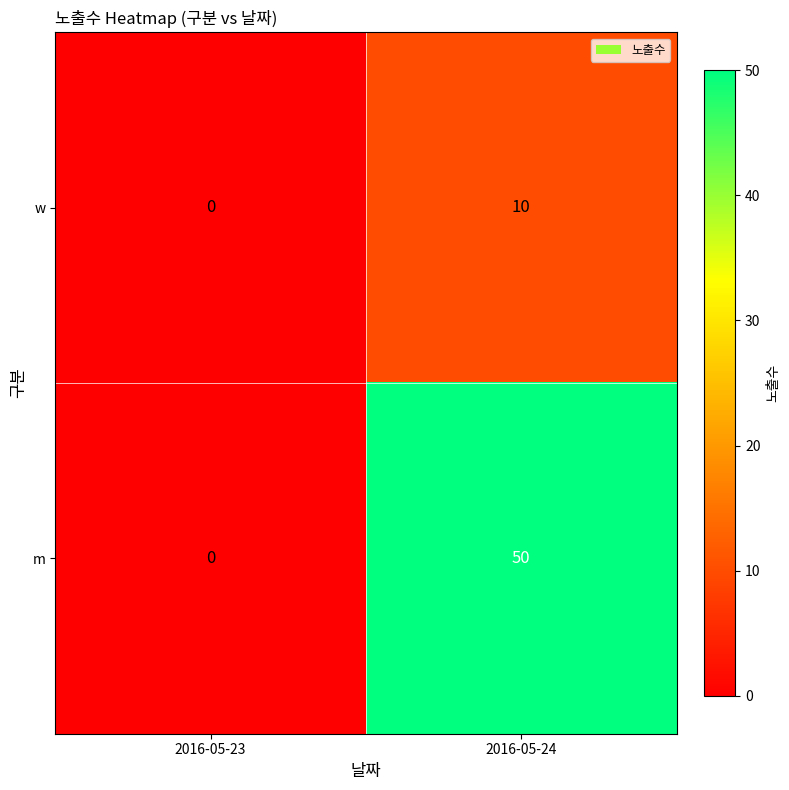

The w series shows 16 at 2016-05-24. True or false?

False